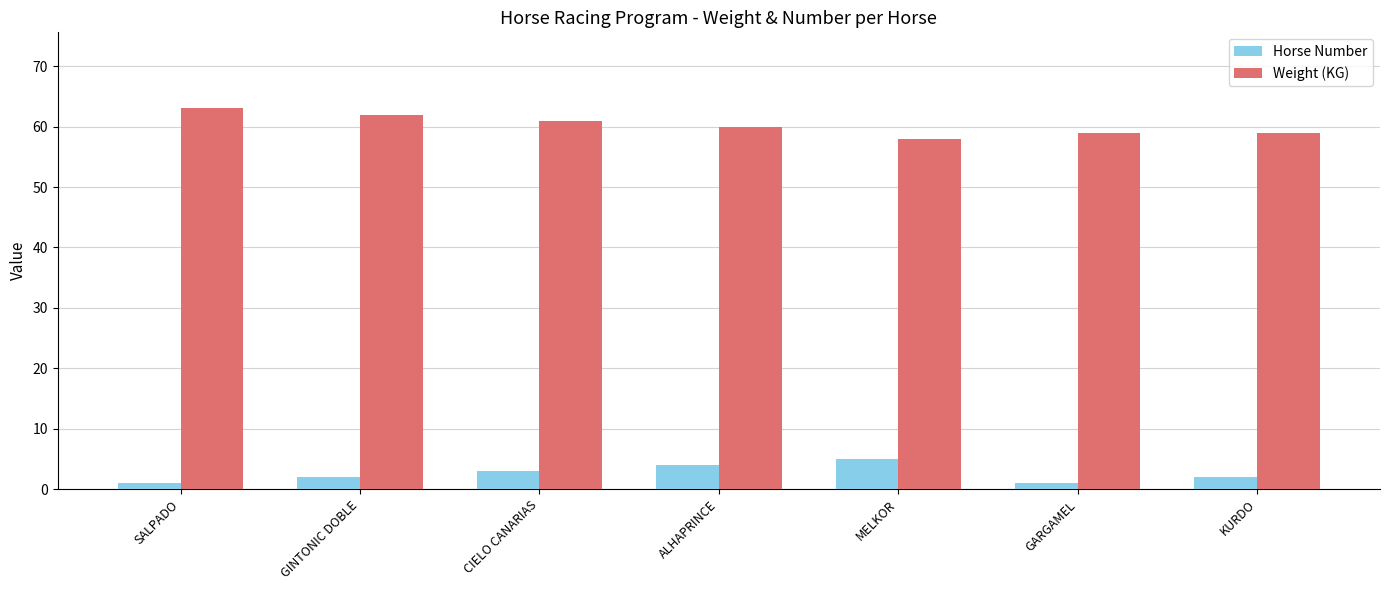

How many data points in Weight (KG) are less than 60?

3